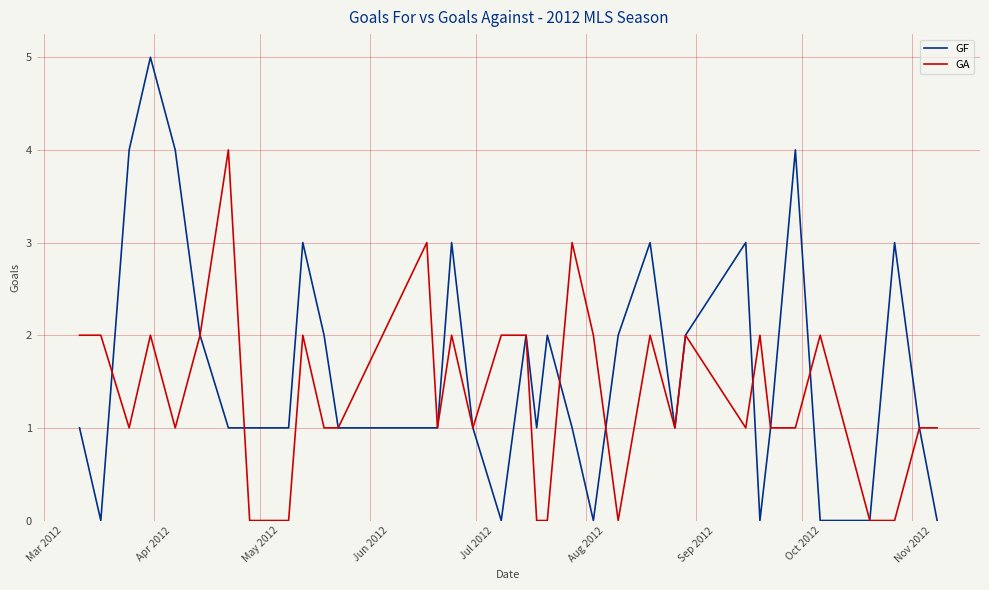

Which series has the largest total across all categories?

GF